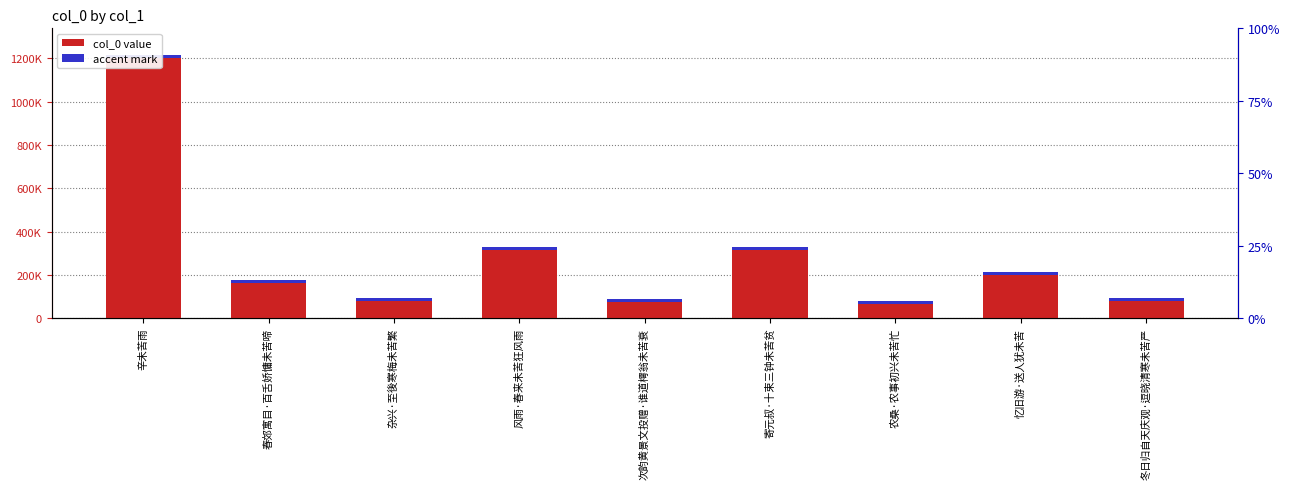

List the labels in order of value, largest first.

辛未苦雨, 寄元叔·十束三钟未苦贫, 风雨·春来未苦狂风雨, 忆旧游·送人犹未苦, 春郊寓目·百舌娇慵未苦啼, 杂兴·至後寒梅未苦繁, 冬日归自天庆观·逗晓清寒未苦严, 次韵黄景文投赠·谁道樗翁未苦衰, 农桑·农事初兴未苦忙